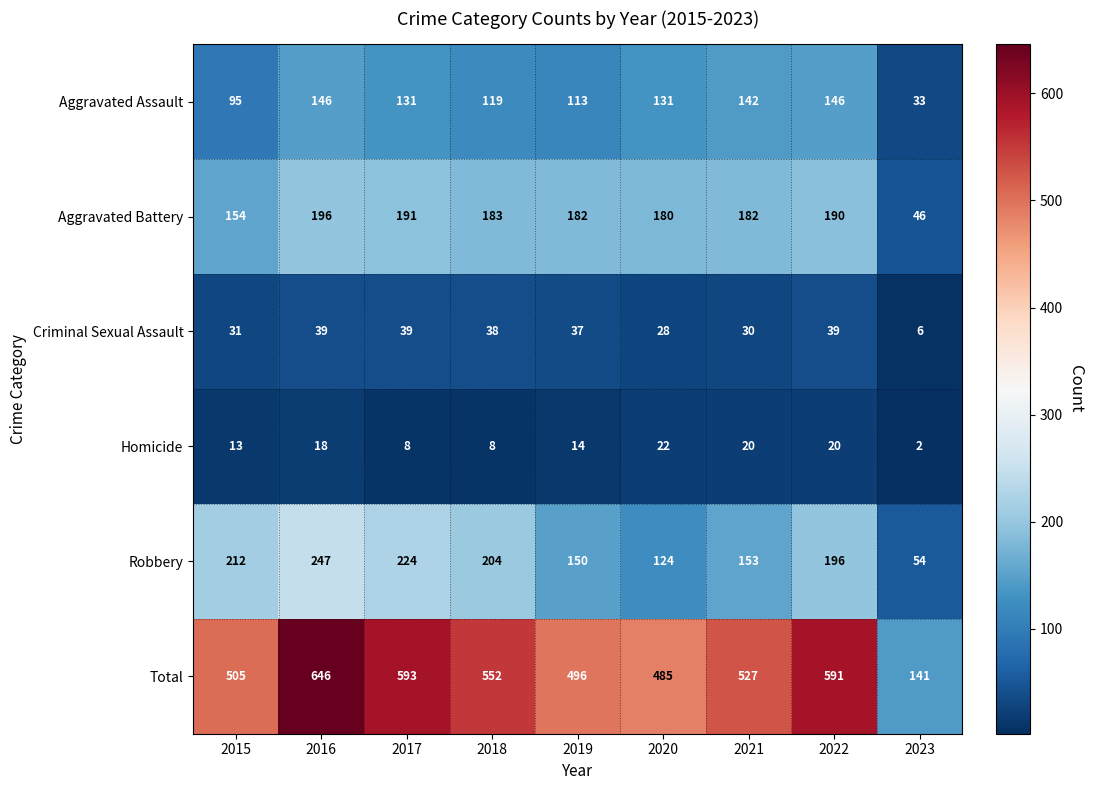

Which series has the widest spread of values?

Total